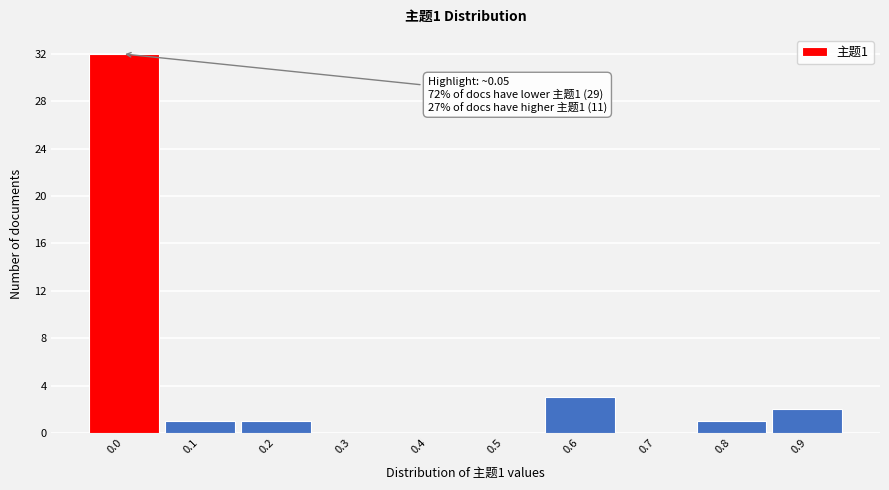

Reading left to right, transcribe all the data shown in this chart.

0.0=32	0.1=1	0.2=1	0.3=0	0.4=0	0.5=0	0.6=3	0.7=0	0.8=1	0.9=2